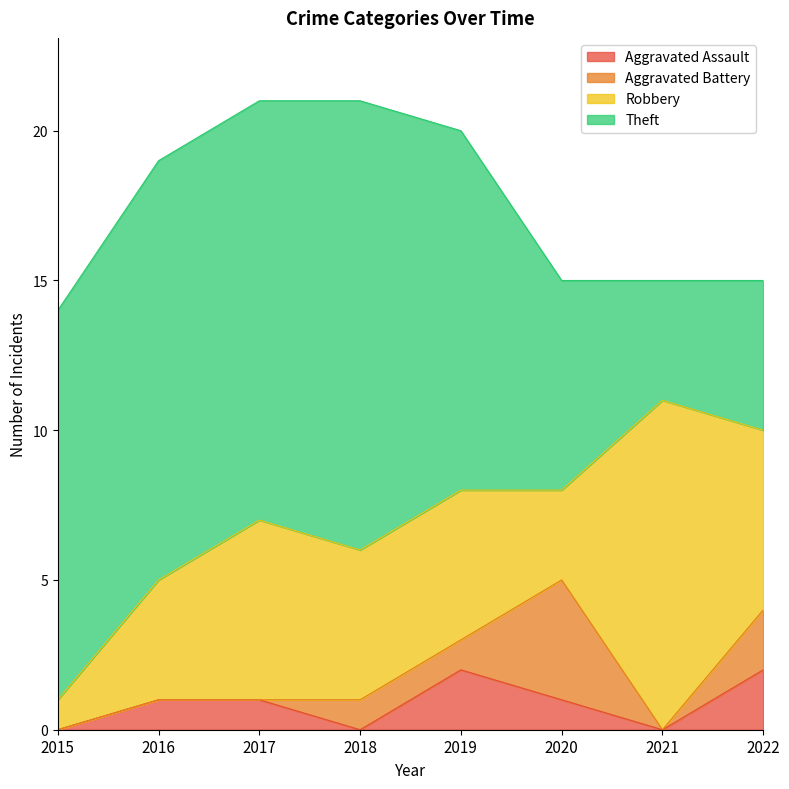

In Robbery, how many points are higher than both neighbors (excluding endpoints)?

2